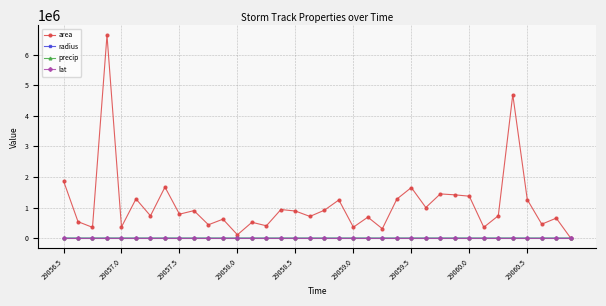

What is the maximum value for area?

6631250.0